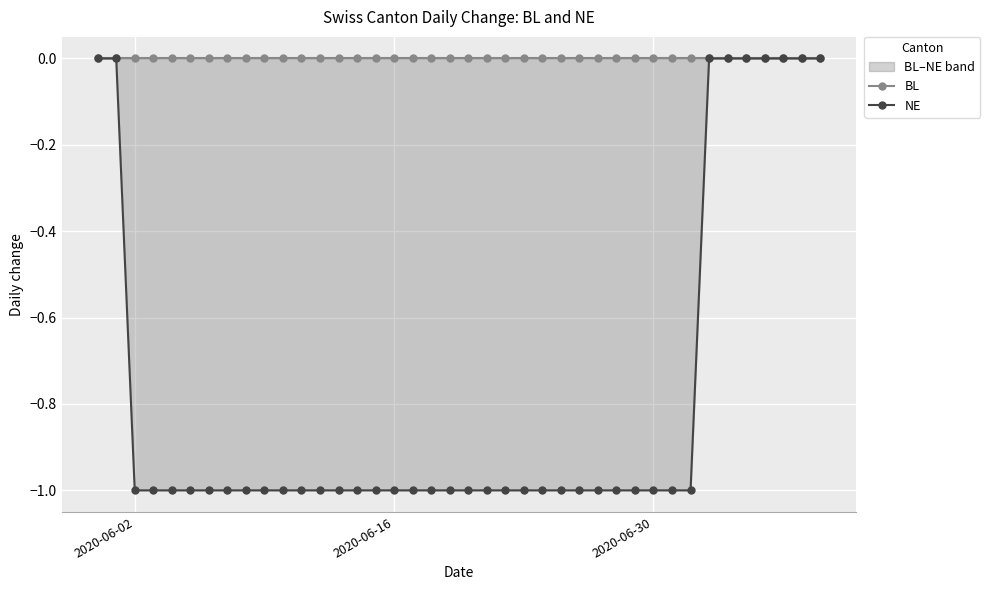

Which series has the widest spread of values?

NE